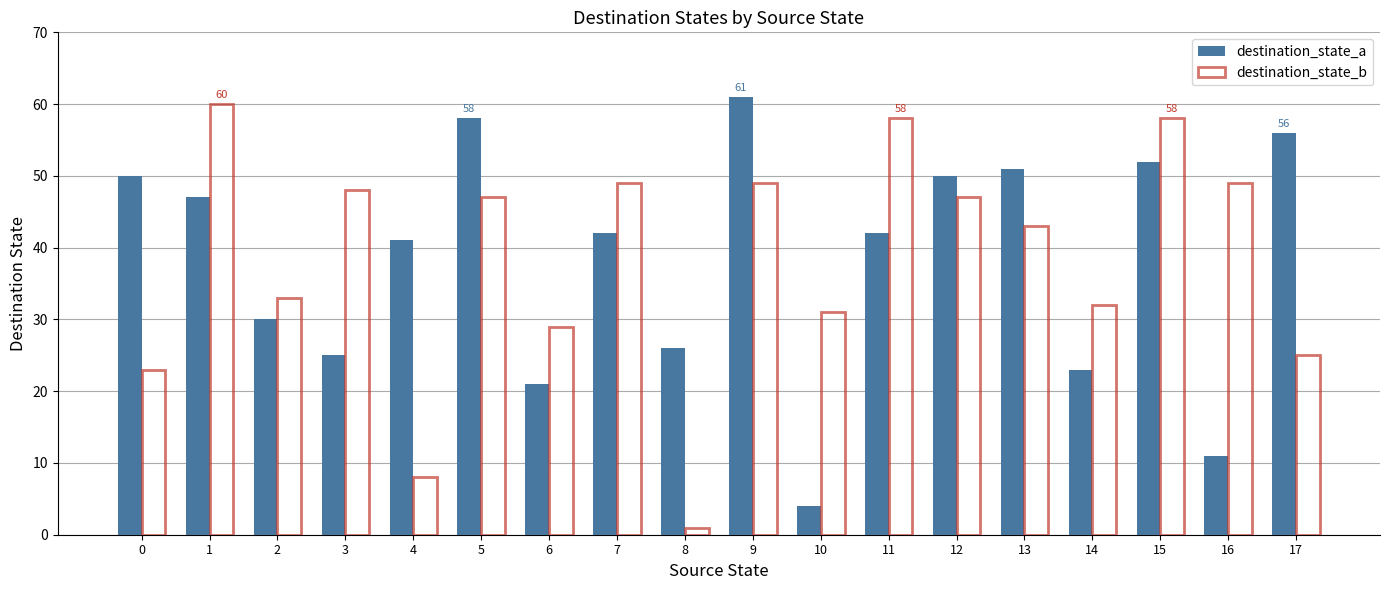

What are all the series names shown in the legend?

destination_state_a, destination_state_b